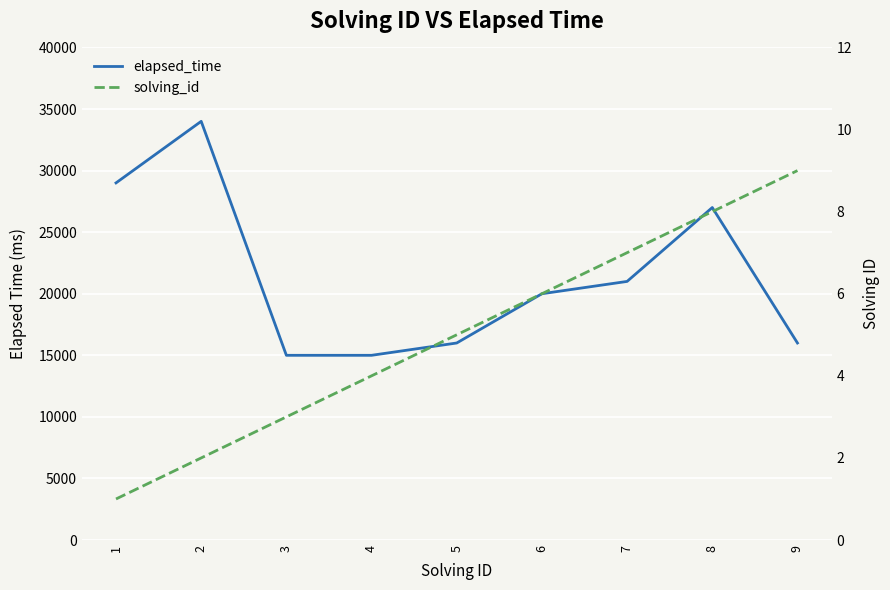

Rank the categories by elapsed_time value from lowest to highest.

3, 4, 5, 9, 6, 7, 8, 1, 2